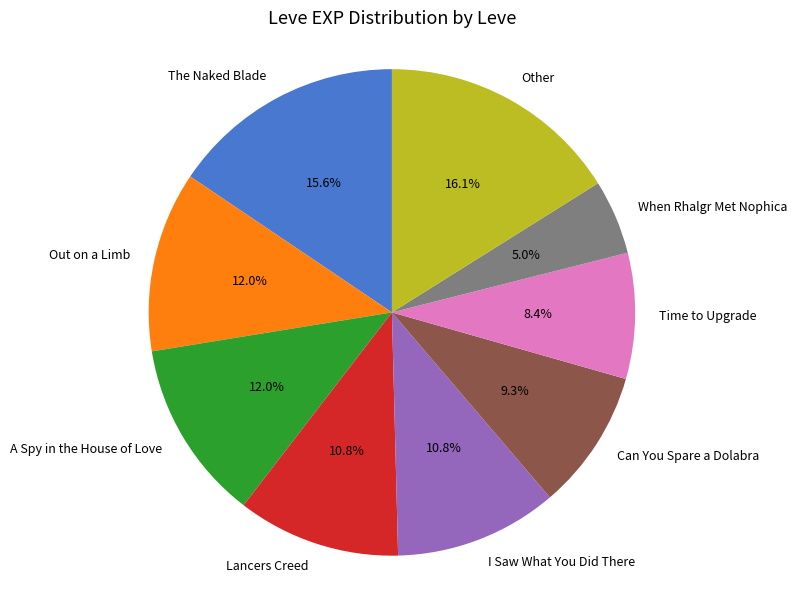

What is the largest slice in the pie chart?

Other